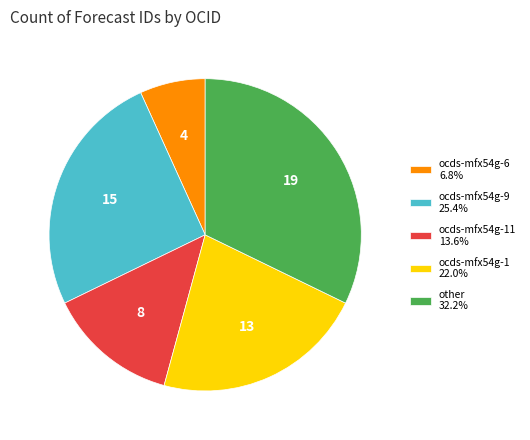

Is ocds-mfx54g-1 22.0% the majority of the pie?

No